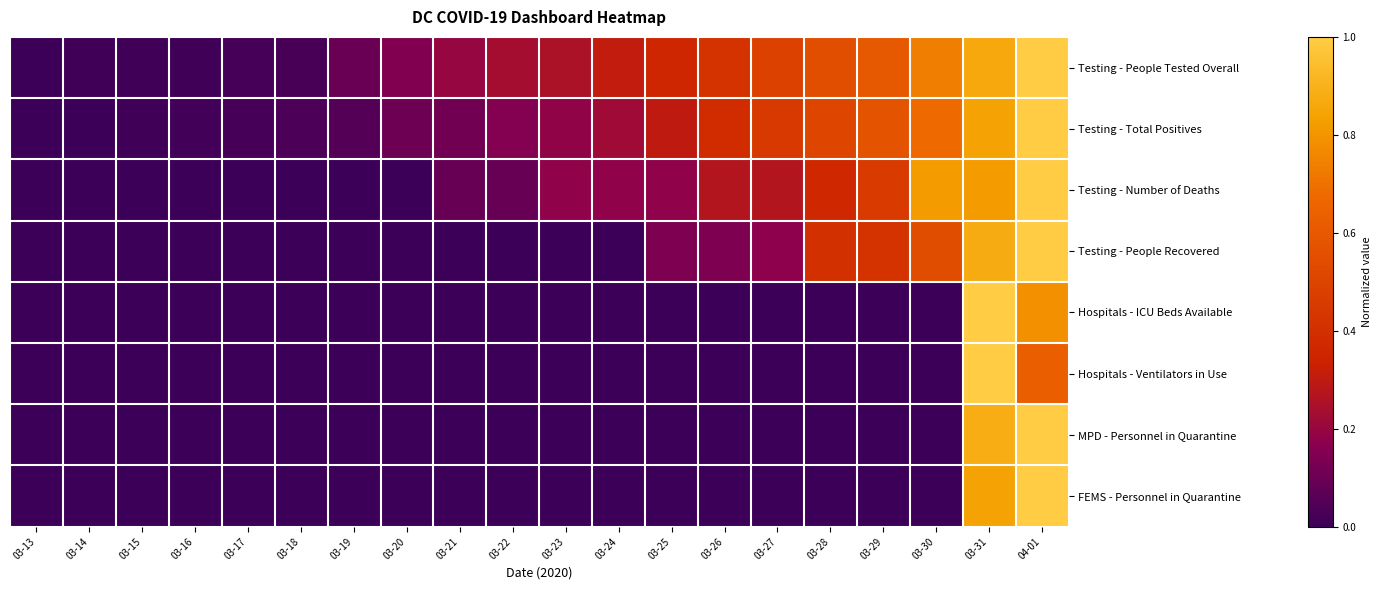

List the series in order of their peak value, highest first.

Testing - People Tested Overall, Testing - Total Positives, Testing - Number of Deaths, Testing - People Recovered, Hospitals - ICU Beds Available, Hospitals - Ventilators in Use, MPD - Personnel in Quarantine, FEMS - Personnel in Quarantine